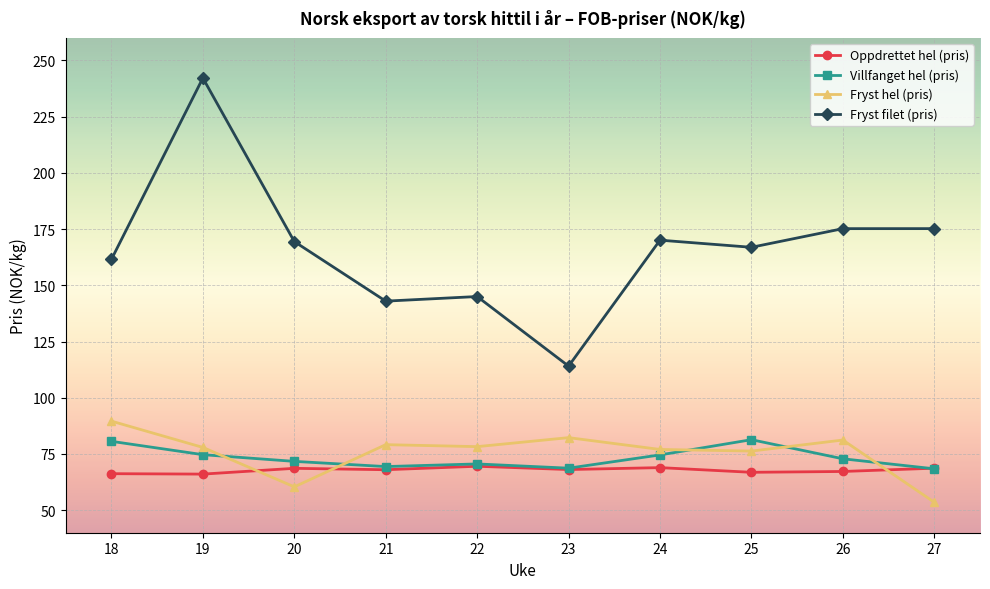

Where does the Fryst filet (pris) series first go above 169?

19